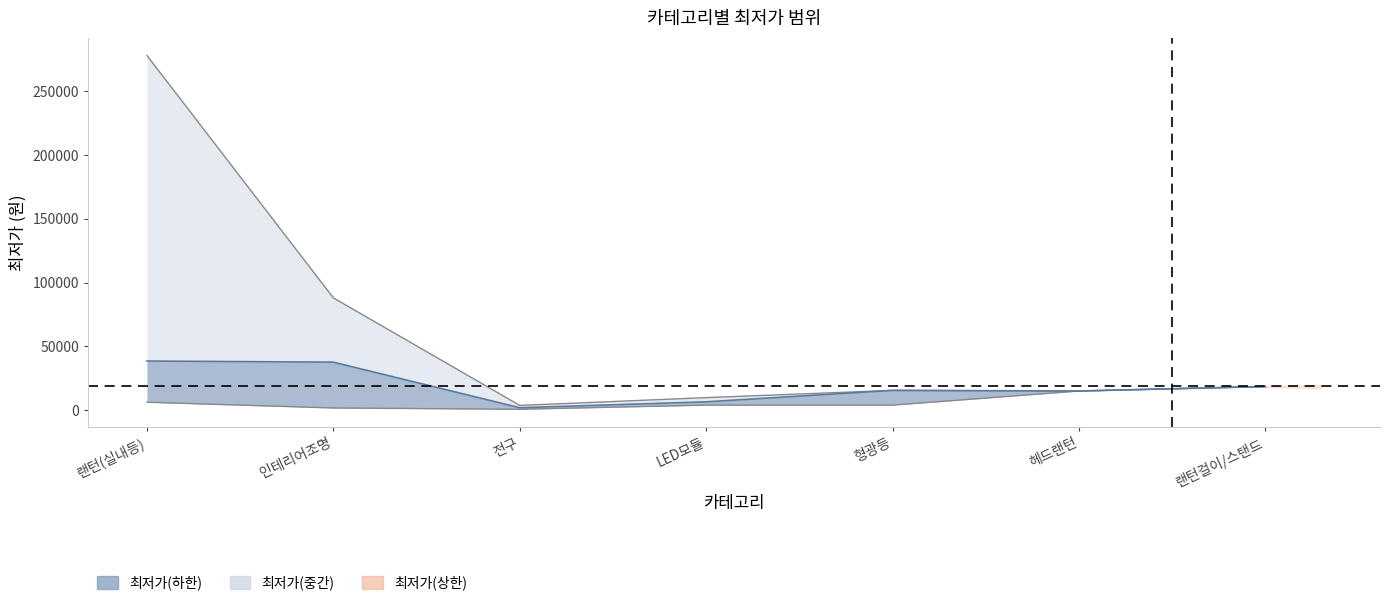

How many distinct data groups are displayed?

3